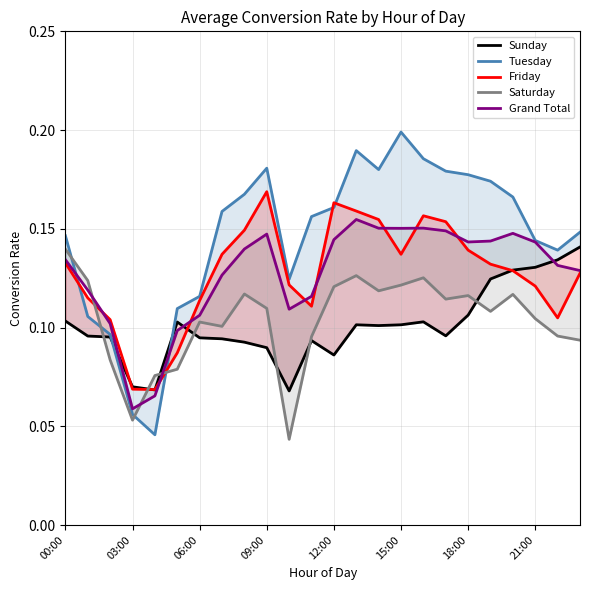

The Friday series shows 0.0 at 12:00. True or false?

False